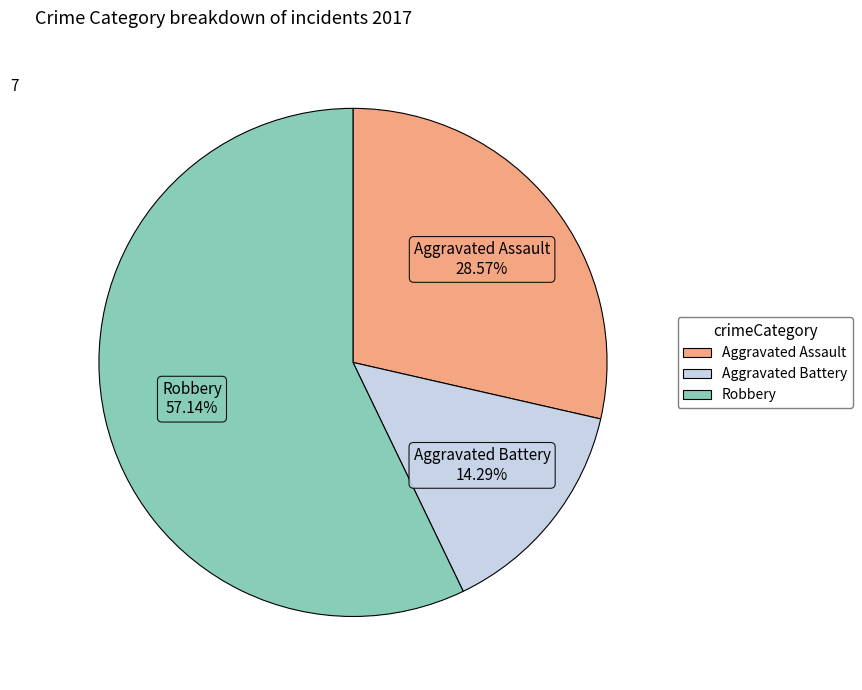

Does any single category account for the majority?

Yes